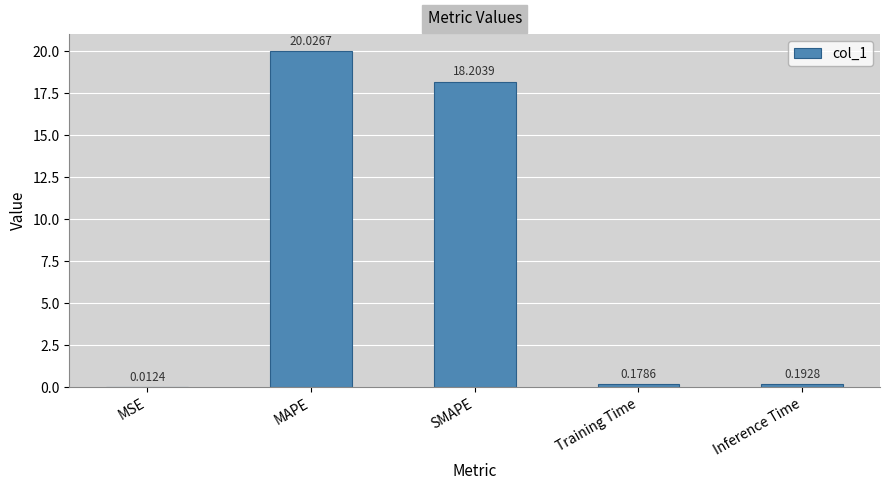

What is the sum of the values at MSE and SMAPE?

18.2